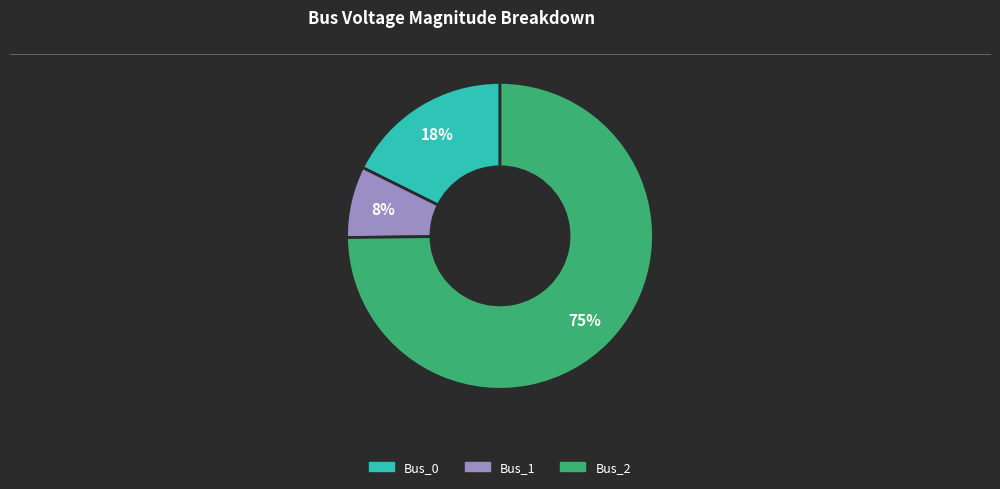

Is there any slice that represents more than half of the pie?

Yes